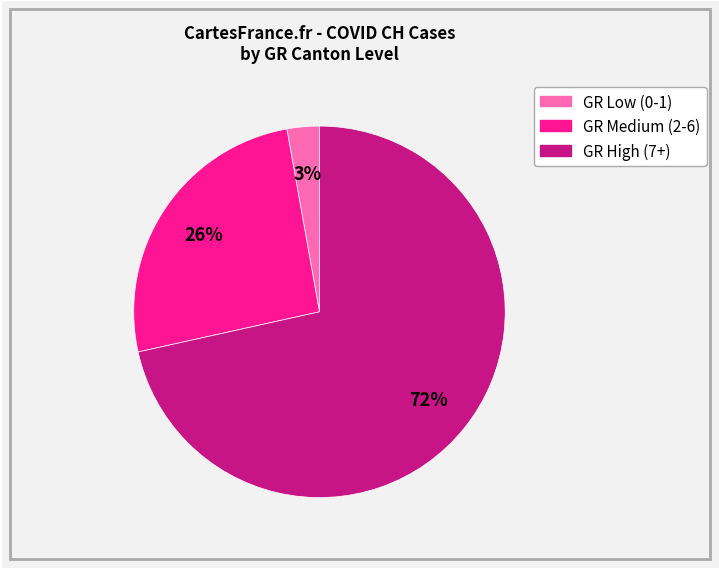

To the nearest percent, what is the average slice percentage?

33%